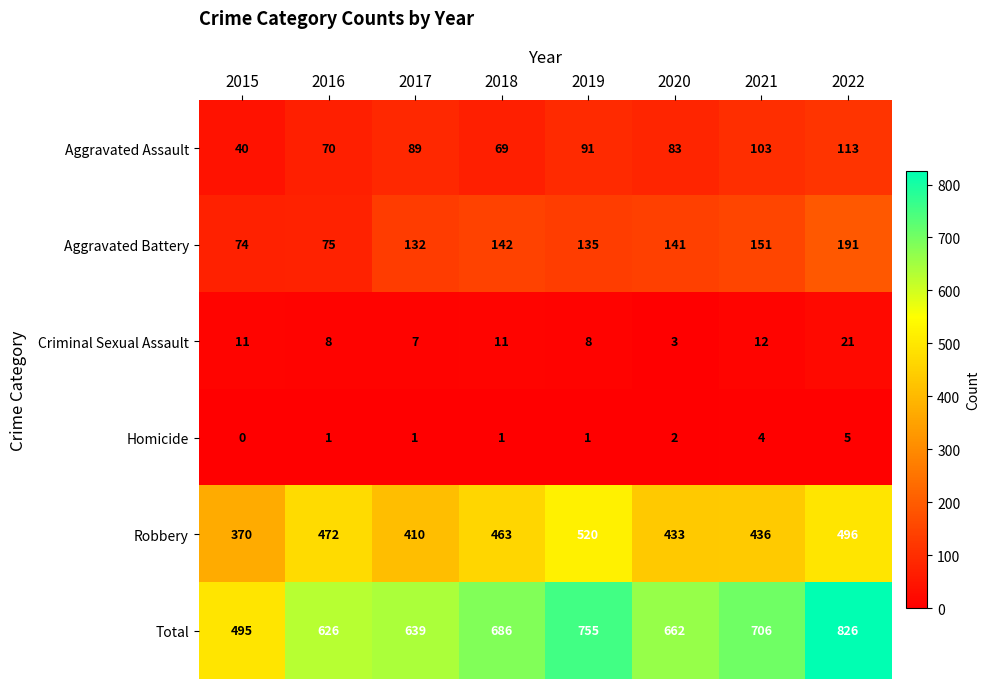

Where is Aggravated Assault nearest to the value 76?

2016